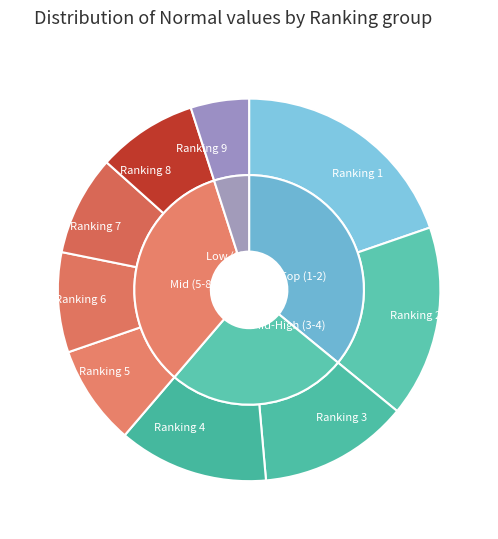

What is the largest slice in the pie chart?

1